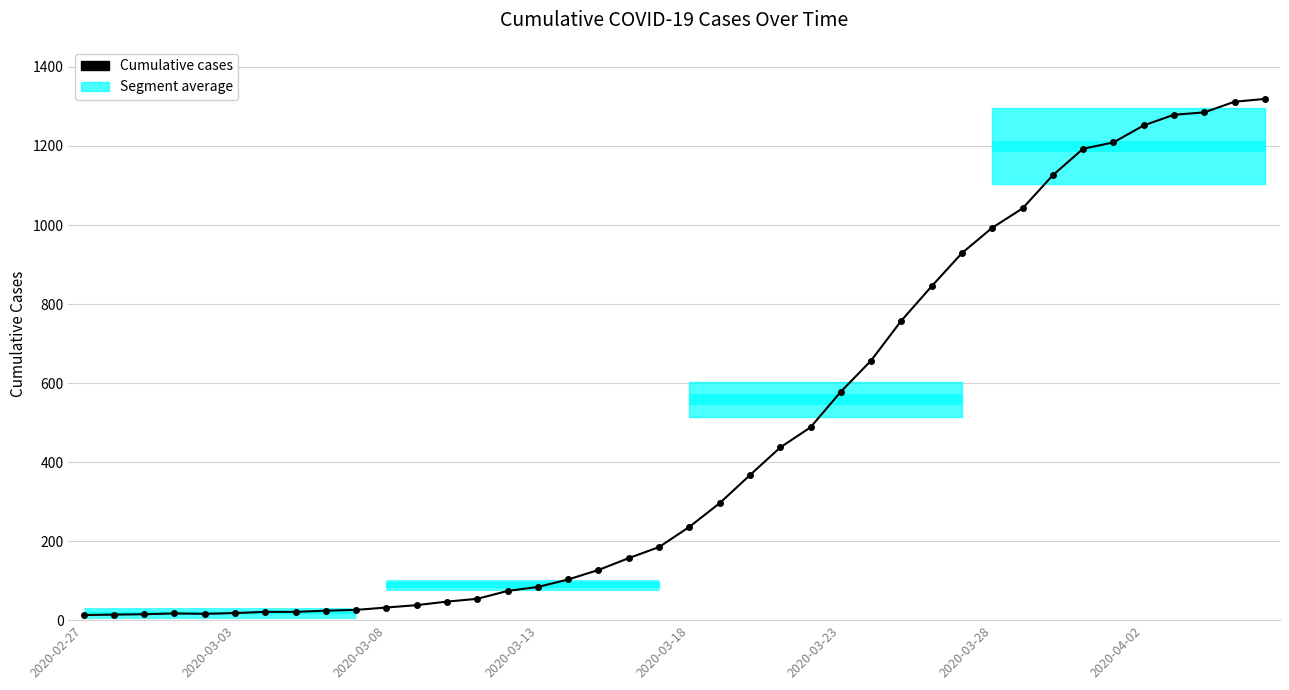

What is the maximum value shown in the chart?

1319